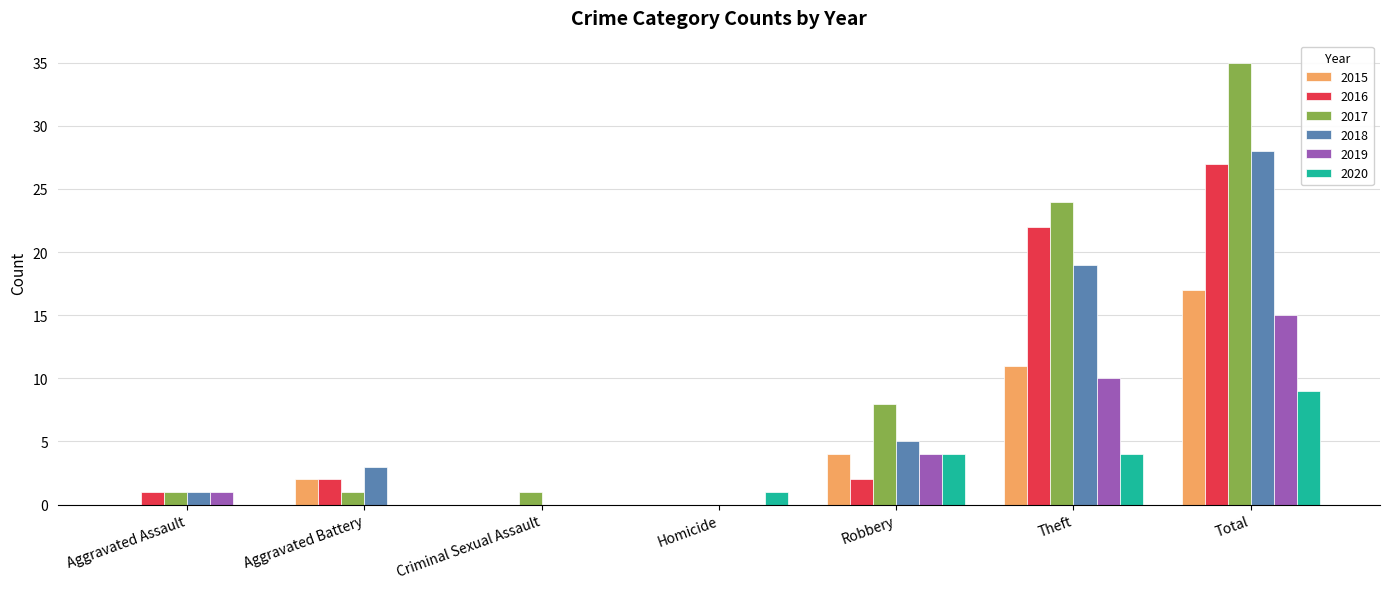

How many values in 2017 are above zero?

6